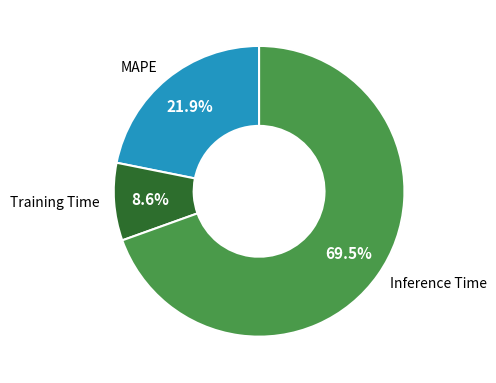

What percentage is the MAPE slice, to the nearest percent?

22%